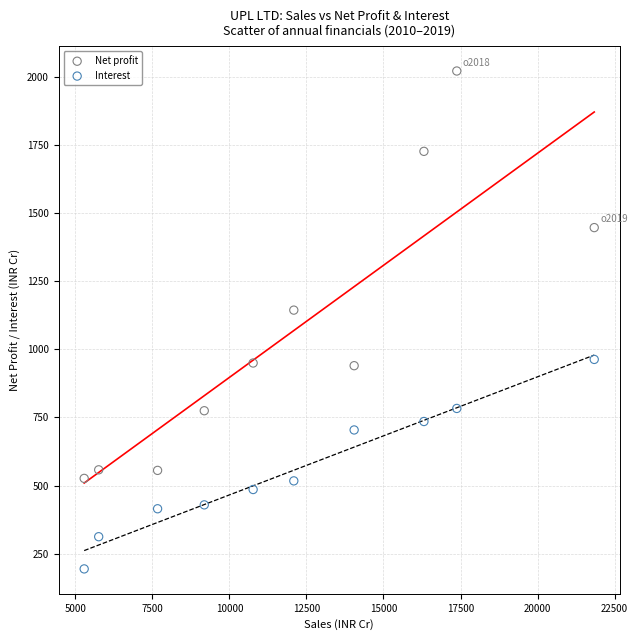

What are all the series names shown in the legend?

Net profit, Interest